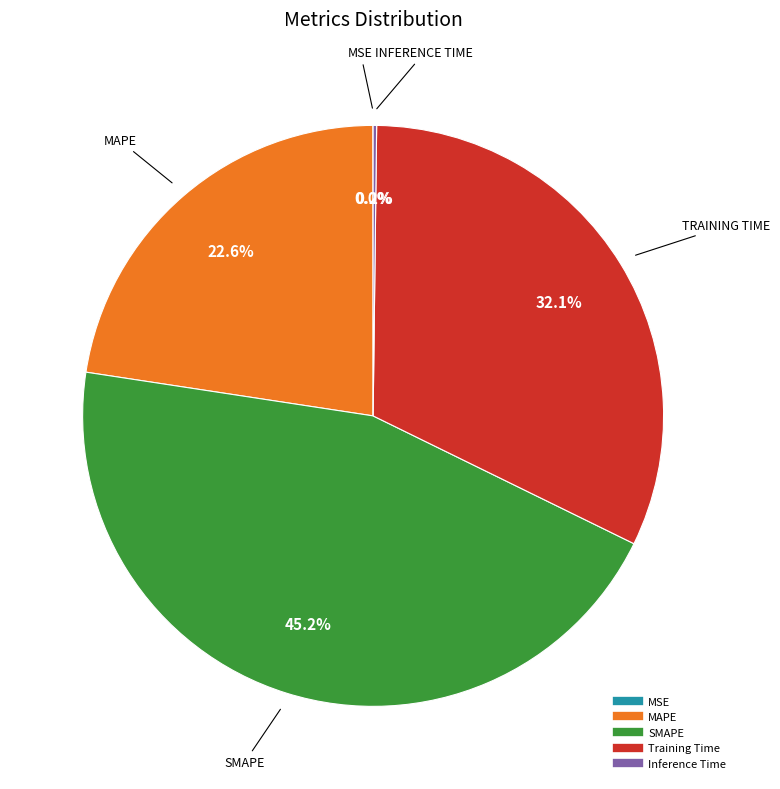

Which has a higher value, SMAPE or MAPE?

SMAPE